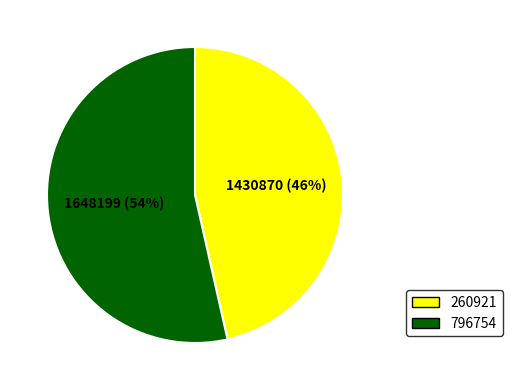

Which slice is the smallest?

260921